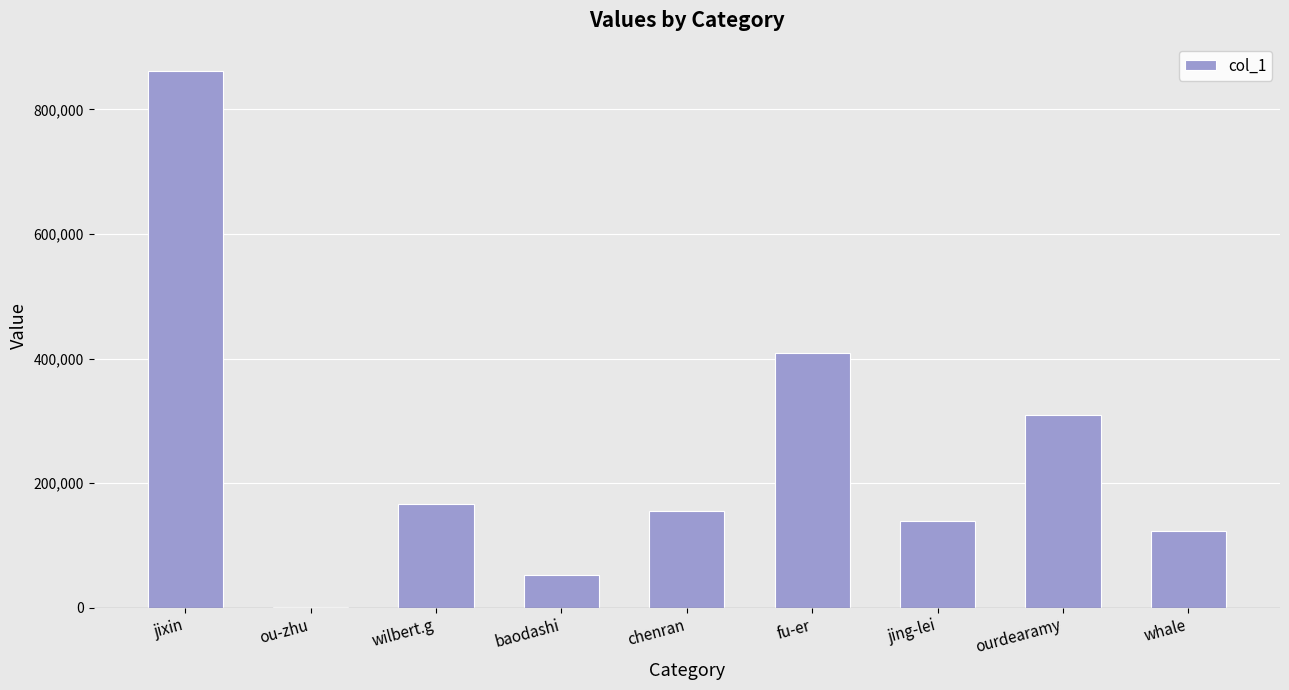

Is it true that the value at fu-er is 408200?

True